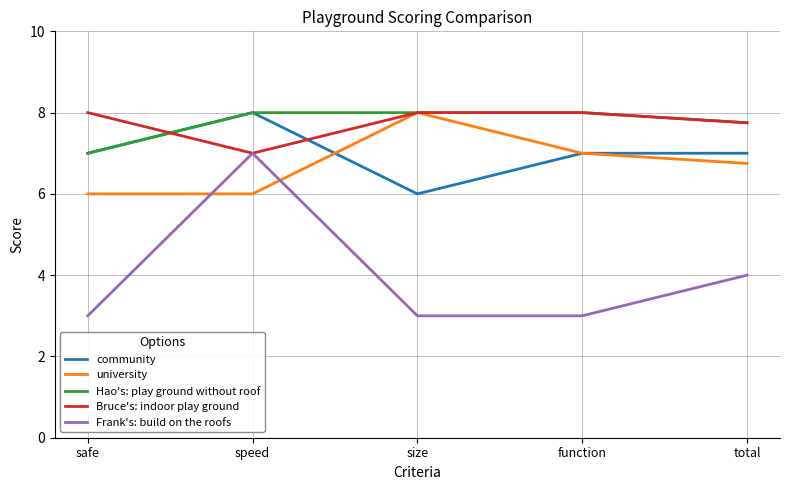

The university series shows 7.0 at function. True or false?

True